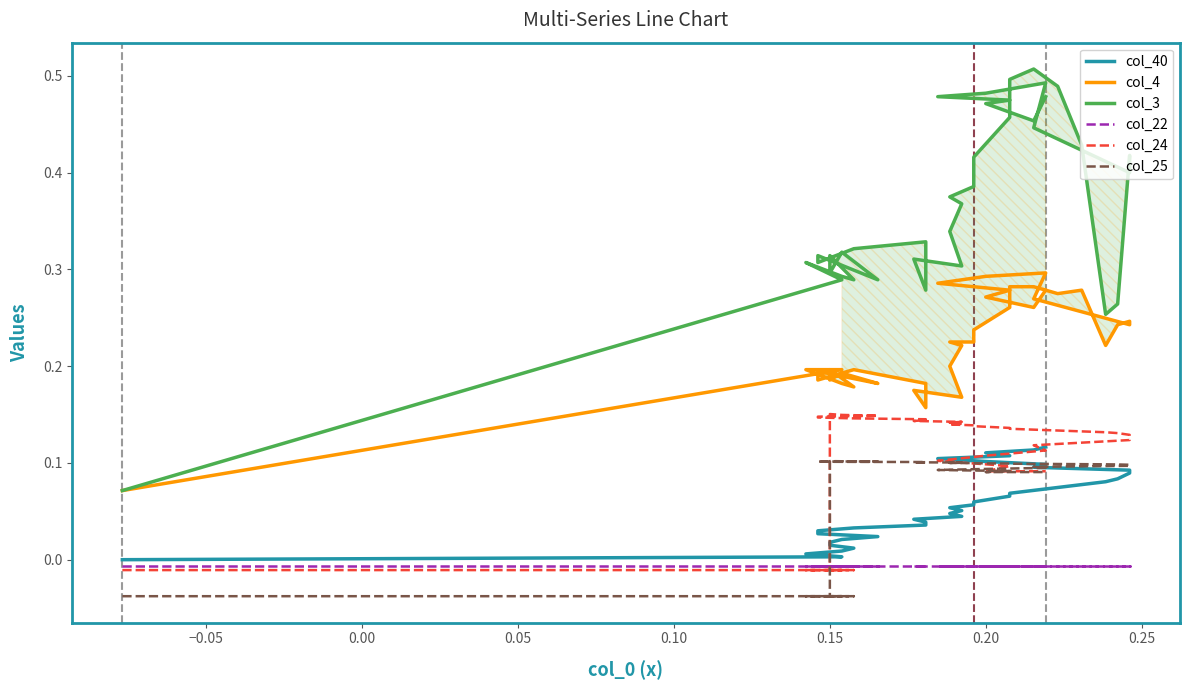

Which series has the largest total across all categories?

col_3